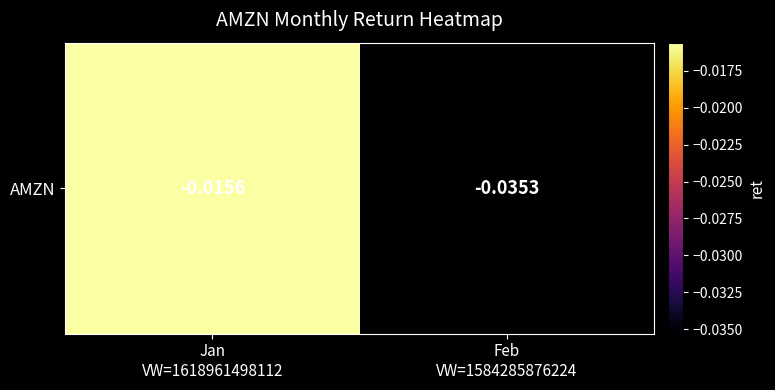

Between Feb
VW=1584285876224 and Jan
VW=1618961498112, which is larger?

Jan
VW=1618961498112